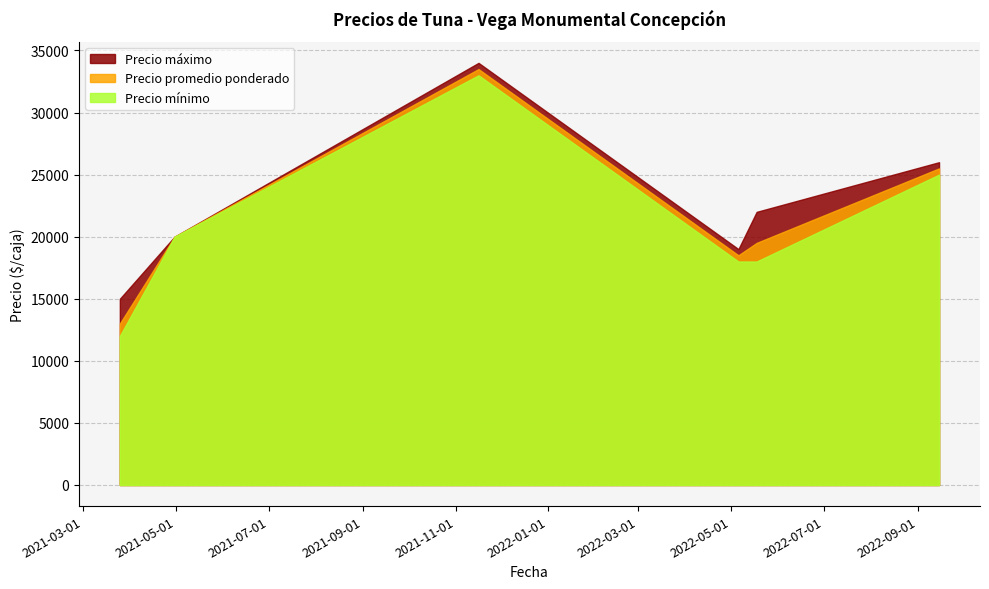

Does the chart have visible grid lines?

Yes